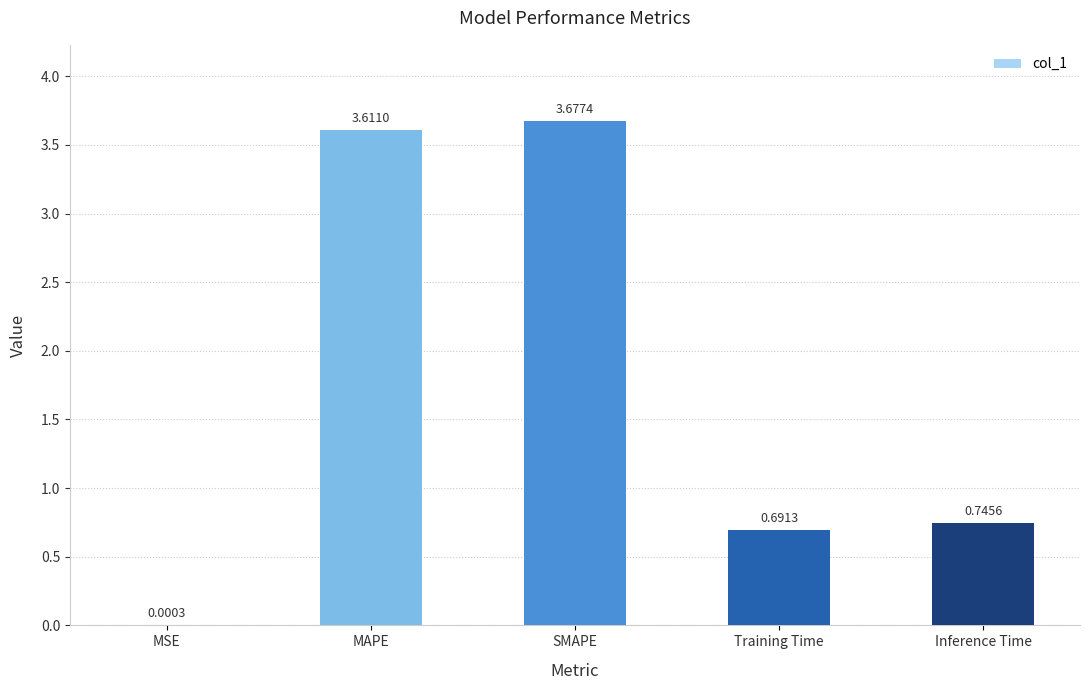

The chart shows a value of 1.2 at Training Time. True or false?

False